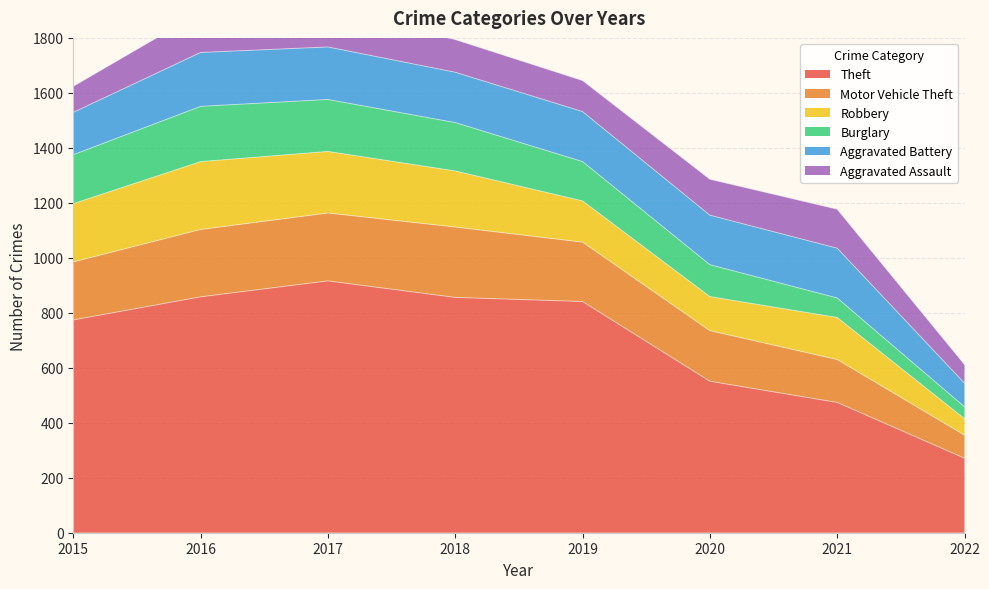

Which series has the widest spread of values?

Theft